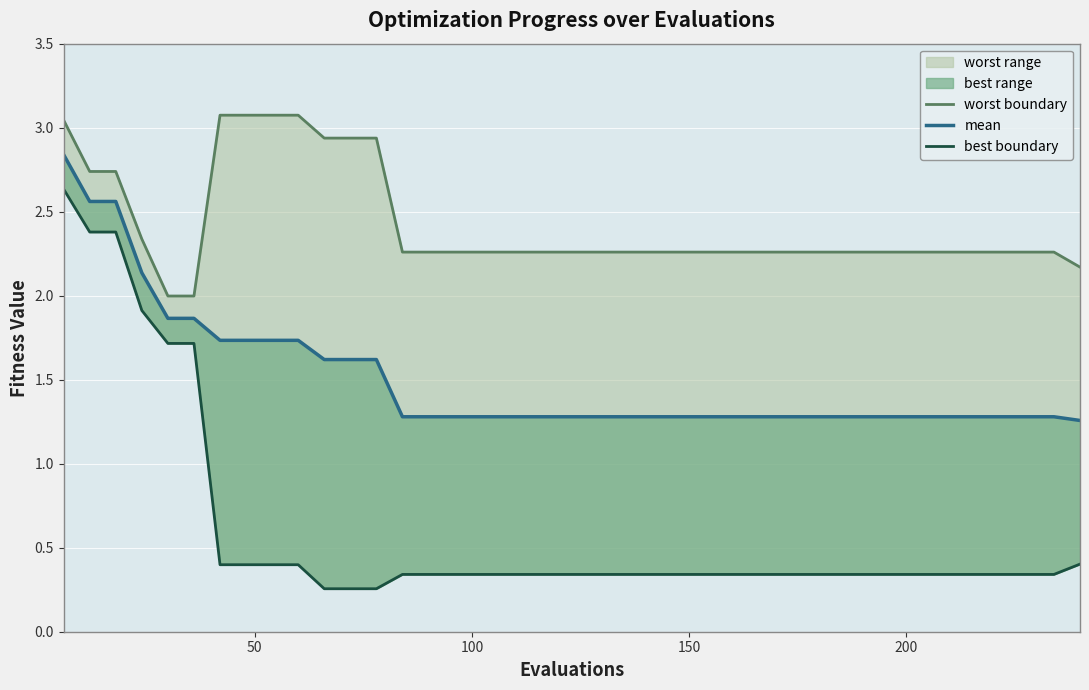

True or false: best_line and worst_line cross at least once.

False